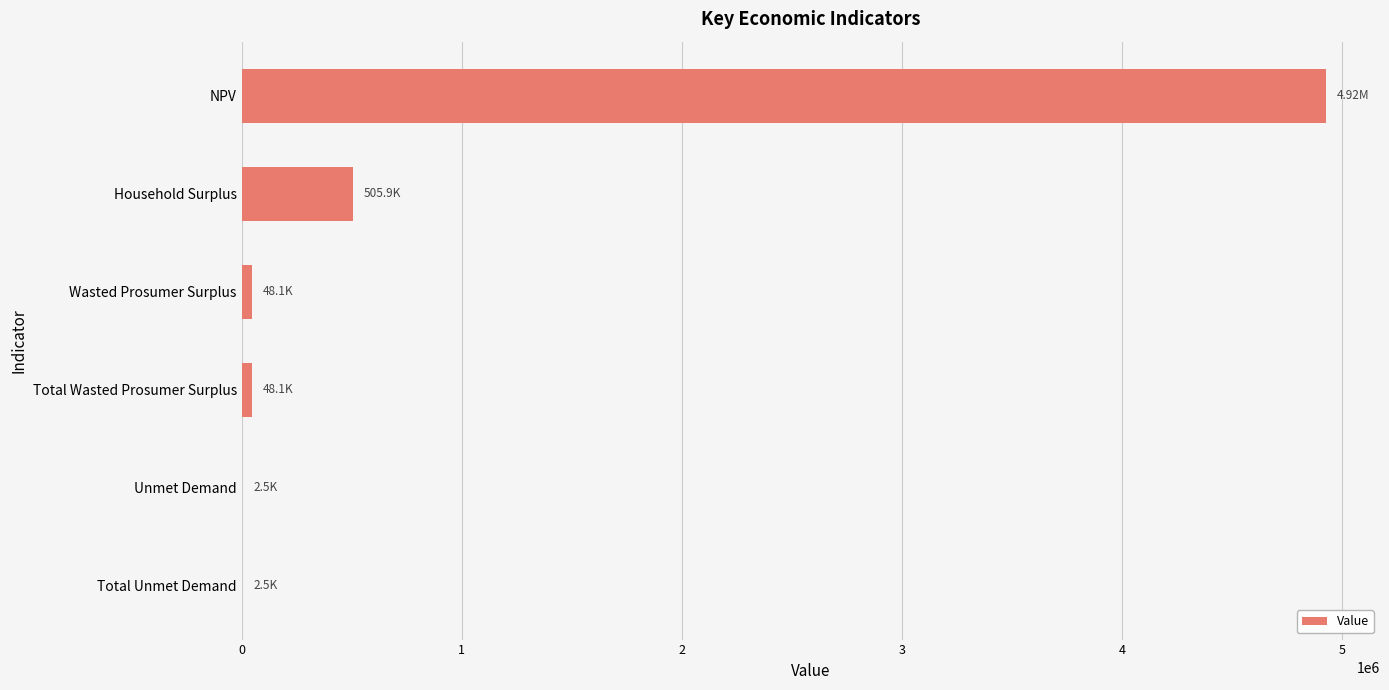

Where is the data nearest to the value 2463399?

Household Surplus